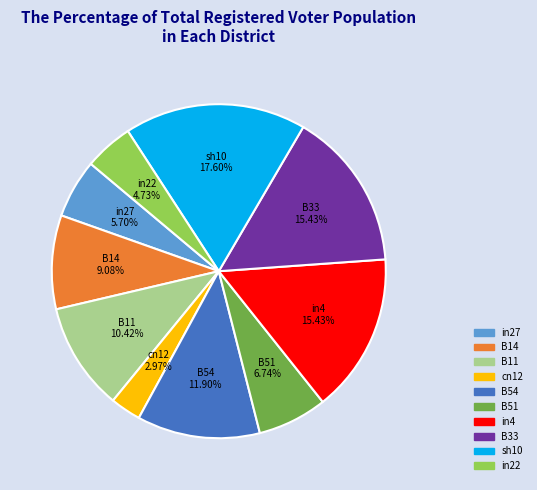

Count the number of slices in the pie.

10